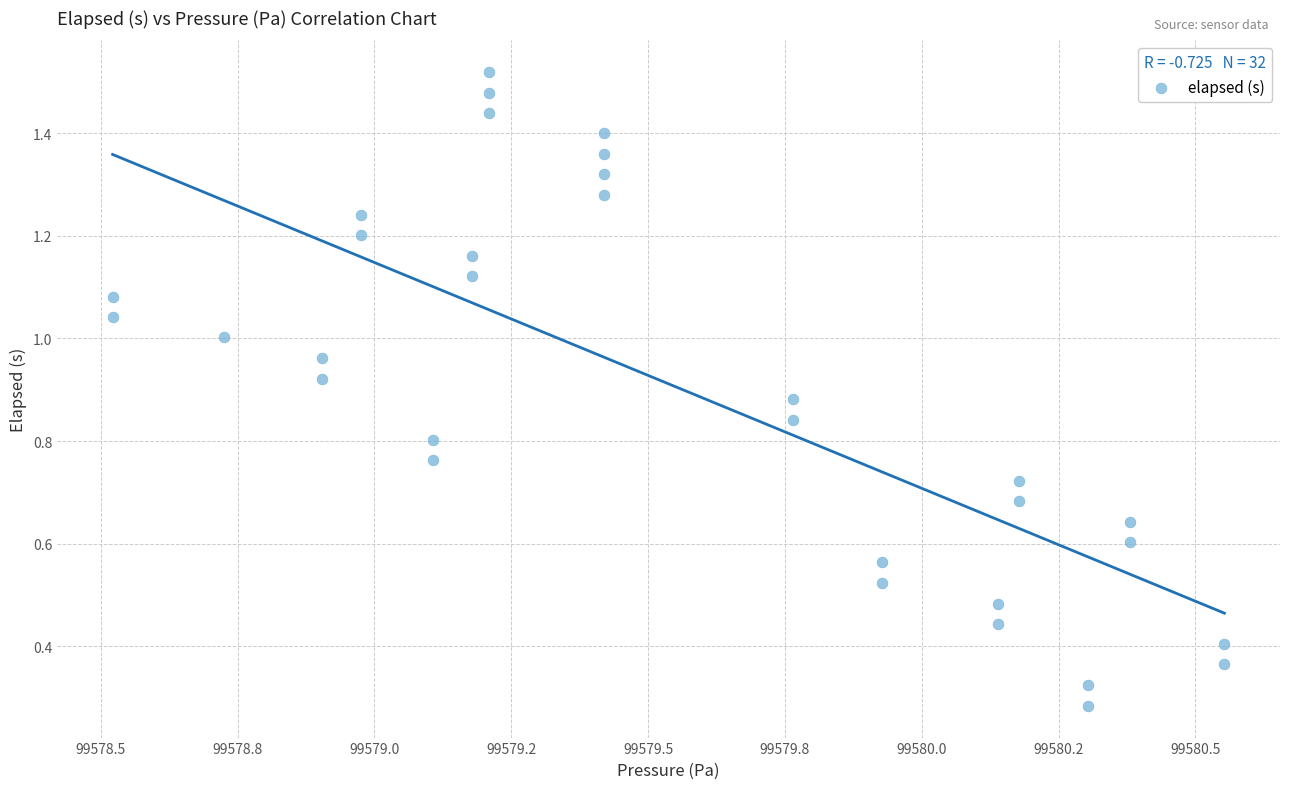

What is the range of X values (max minus min)?

2.0